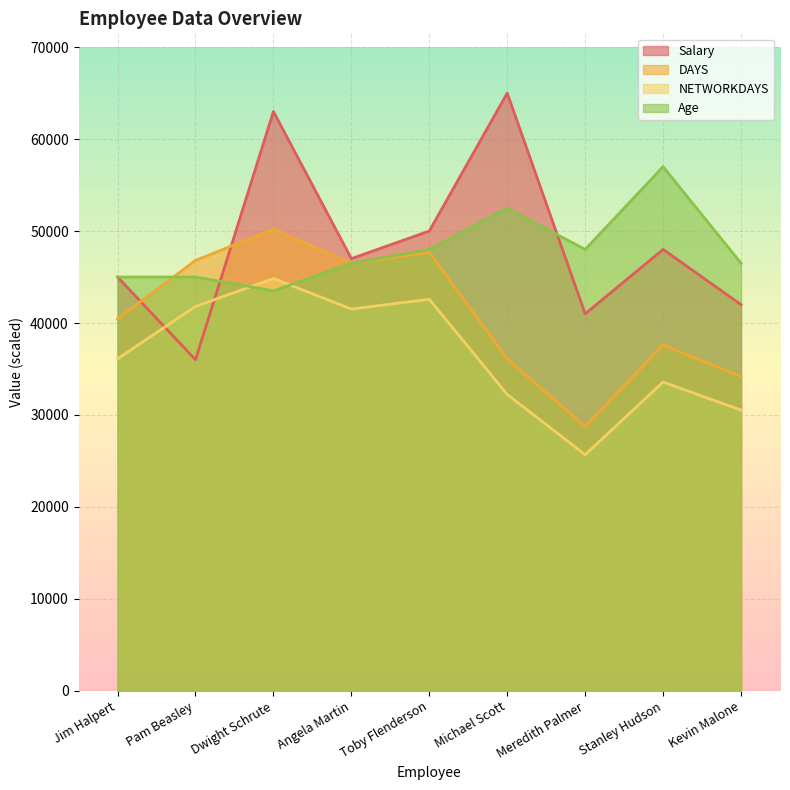

What is the highest value of the Age series?

57000